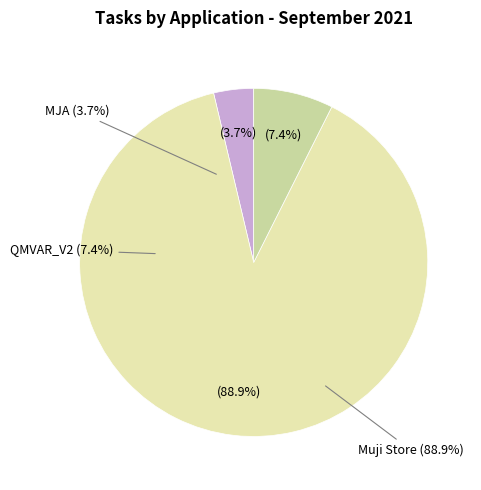

To the nearest percent, what percentage of the pie is Muji Store?

89%